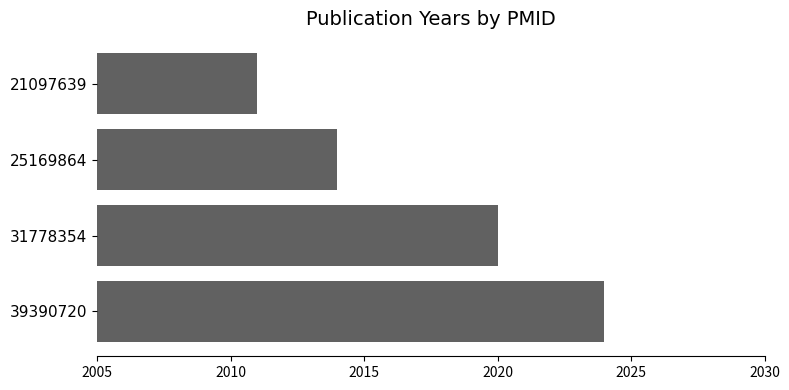

Which label corresponds to the largest value in the chart?

39390720